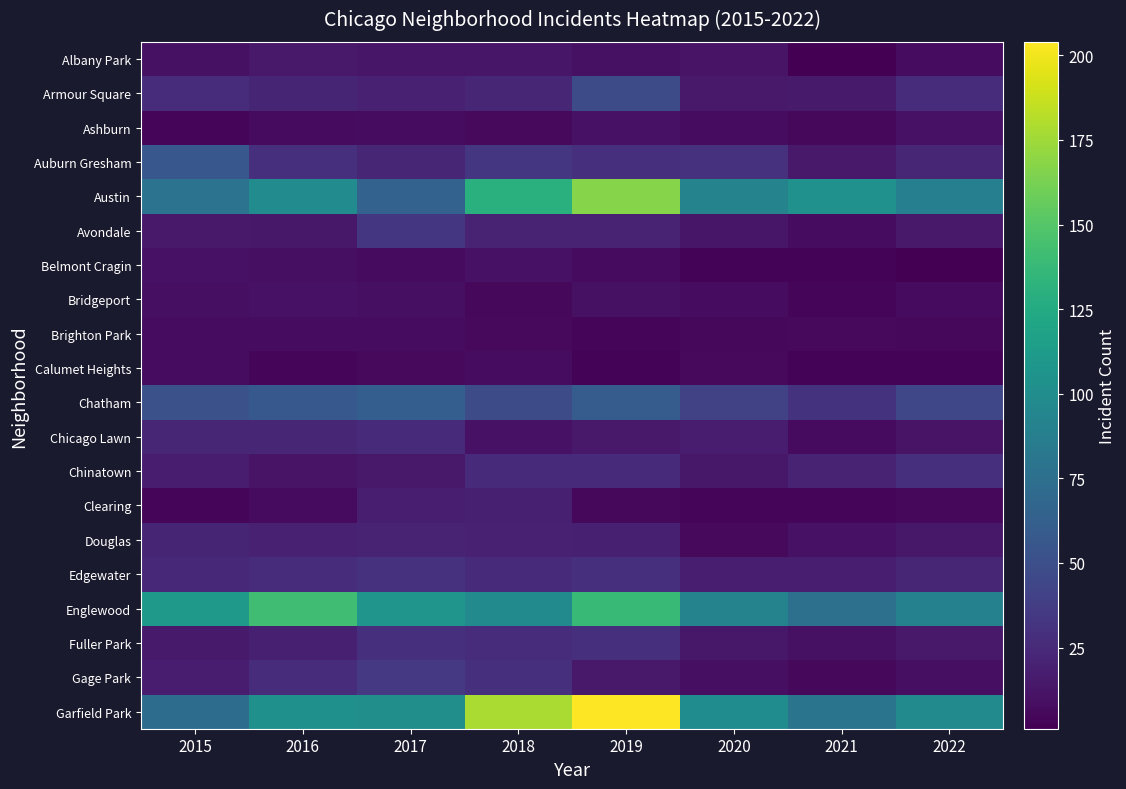

Reading left to right, extract all data points from this chart.

Albany Park: 2015=10	2016=15	2017=13	2018=13	2019=10	2020=12	2021=1	2022=8
Armour Square: 2015=27	2016=22	2017=20	2018=23	2019=47	2020=15	2021=16	2022=27
Ashburn: 2015=4	2016=7	2017=8	2018=6	2019=11	2020=8	2021=5	2022=11
Auburn Gresham: 2015=56	2016=28	2017=23	2018=33	2019=29	2020=30	2021=15	2022=23
Austin: 2015=78	2016=99	2017=65	2018=130	2019=167	2020=92	2021=104	2022=89
Avondale: 2015=15	2016=14	2017=33	2018=21	2019=21	2020=13	2021=8	2022=15
Belmont Cragin: 2015=11	2016=9	2017=7	2018=11	2019=7	2020=3	2021=3	2022=1
Bridgeport: 2015=9	2016=11	2017=9	2018=5	2019=10	2020=8	2021=4	2022=7
Brighton Park: 2015=8	2016=8	2017=8	2018=6	2019=4	2020=5	2021=6	2022=5
Calumet Heights: 2015=8	2016=4	2017=6	2018=8	2019=3	2020=6	2021=3	2022=3
Chatham: 2015=51	2016=57	2017=62	2018=48	2019=60	2020=40	2021=31	2022=44
Chicago Lawn: 2015=23	2016=23	2017=25	2018=11	2019=15	2020=17	2021=7	2022=12
Chinatown: 2015=17	2016=12	2017=15	2018=25	2019=26	2020=14	2021=21	2022=28
Clearing: 2015=4	2016=7	2017=18	2018=19	2019=5	2020=4	2021=4	2022=5
Douglas: 2015=22	2016=20	2017=21	2018=20	2019=19	2020=6	2021=11	2022=14
Edgewater: 2015=24	2016=27	2017=30	2018=25	2019=29	2020=18	2021=18	2022=23
Englewood: 2015=111	2016=142	2017=107	2018=98	2019=138	2020=92	2021=76	2022=90
Fuller Park: 2015=16	2016=19	2017=29	2018=27	2019=29	2020=14	2021=10	2022=15
Gage Park: 2015=17	2016=27	2017=35	2018=28	2019=15	2020=9	2021=5	2022=9
Garfield Park: 2015=73	2016=103	2017=101	2018=178	2019=204	2020=100	2021=79	2022=98